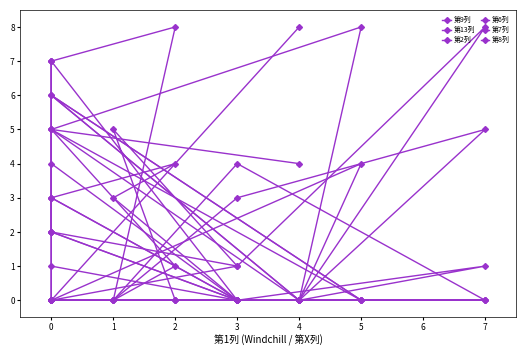

How many data points does each series have?

13